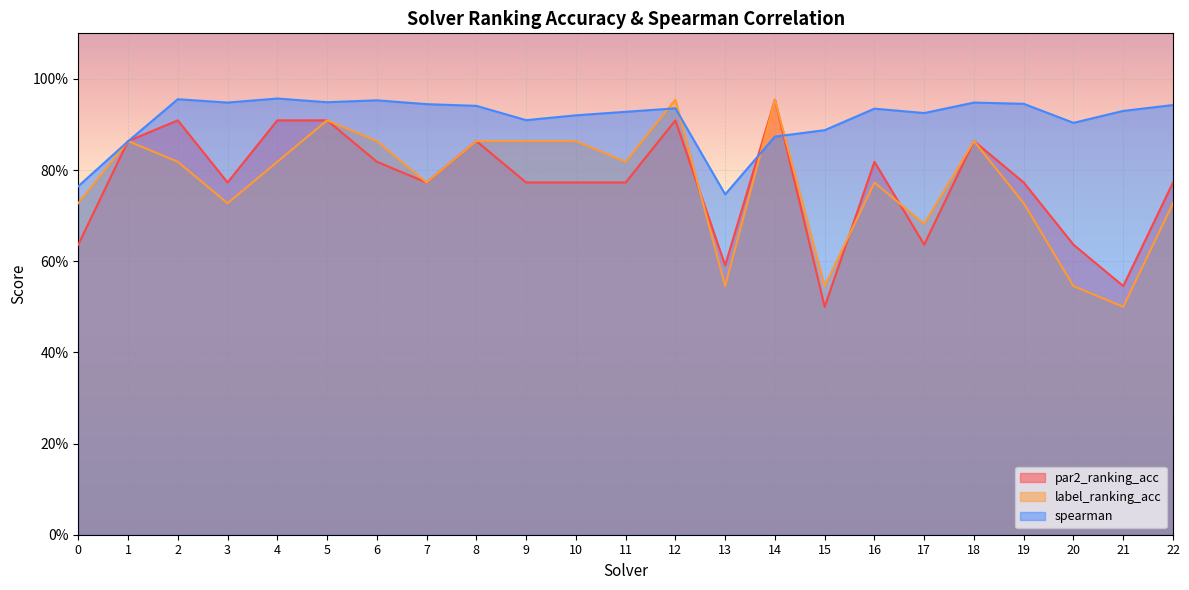

Between 20 and 11, which is larger?

11